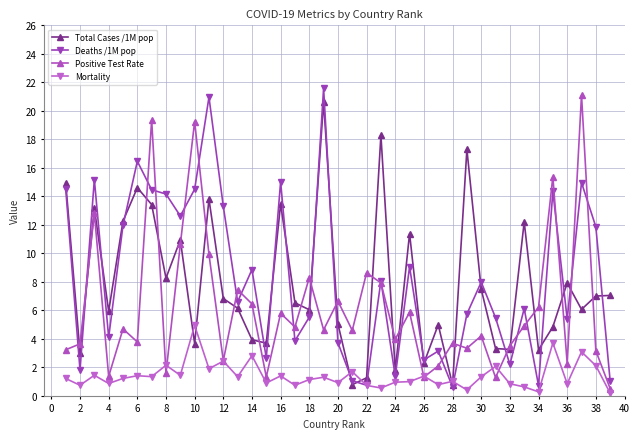

How many categories are shown in the chart?

39